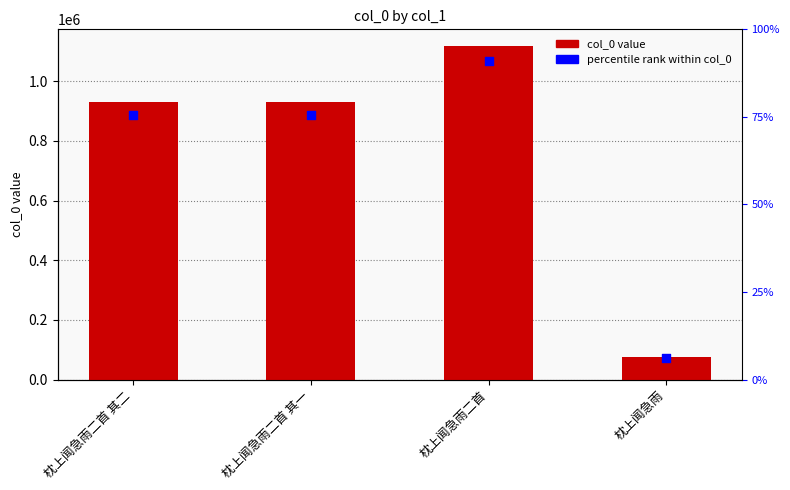

What is the total value across all series at 枕上闻急雨二首 其二?

1858456.0